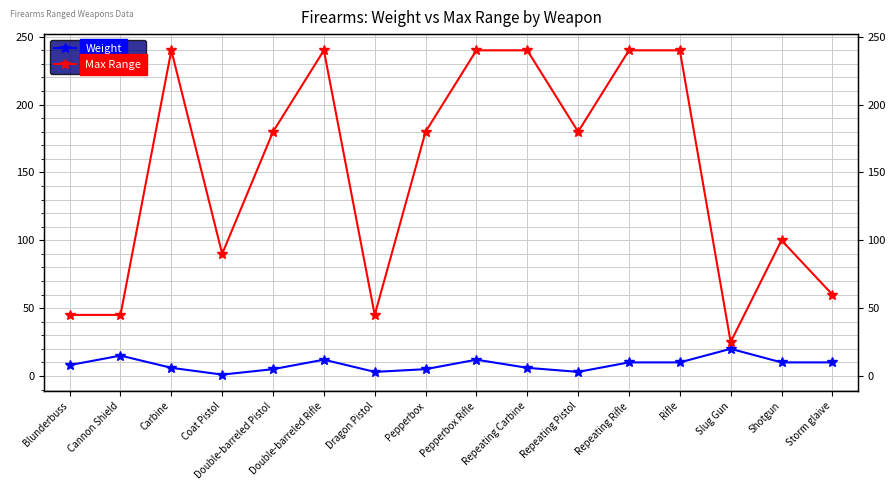

What are all the series names shown in the legend?

Weight, Max Range